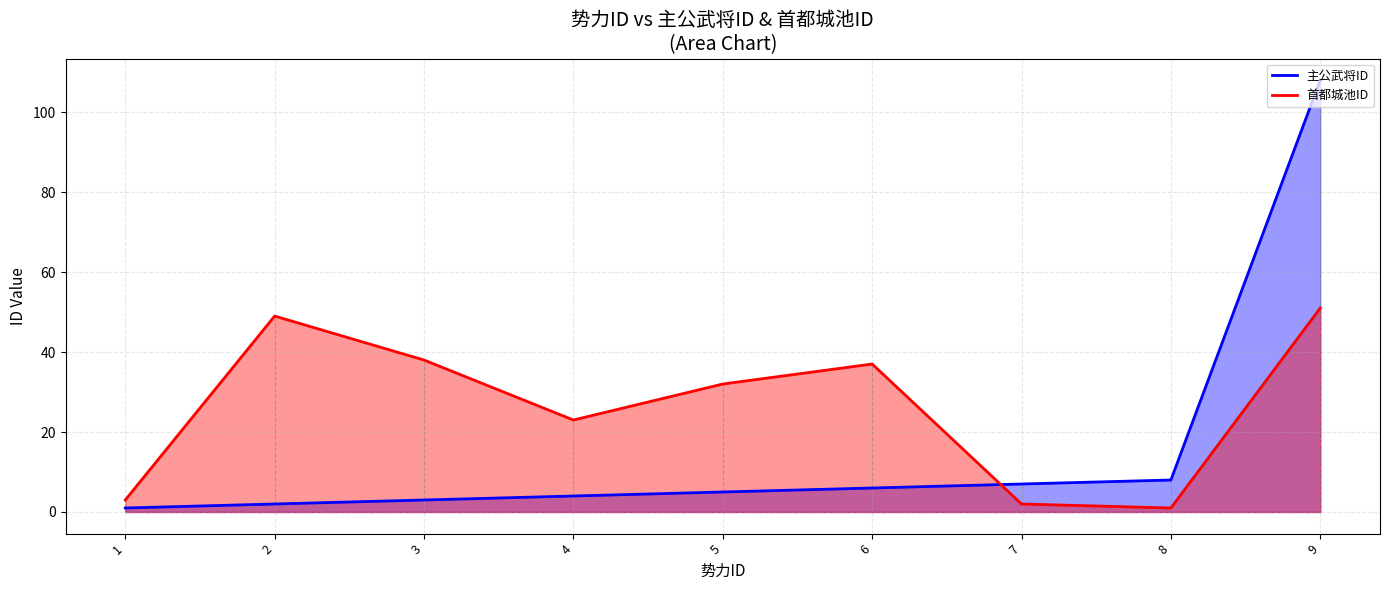

At which category does 首都城池ID reach its first local valley?

4